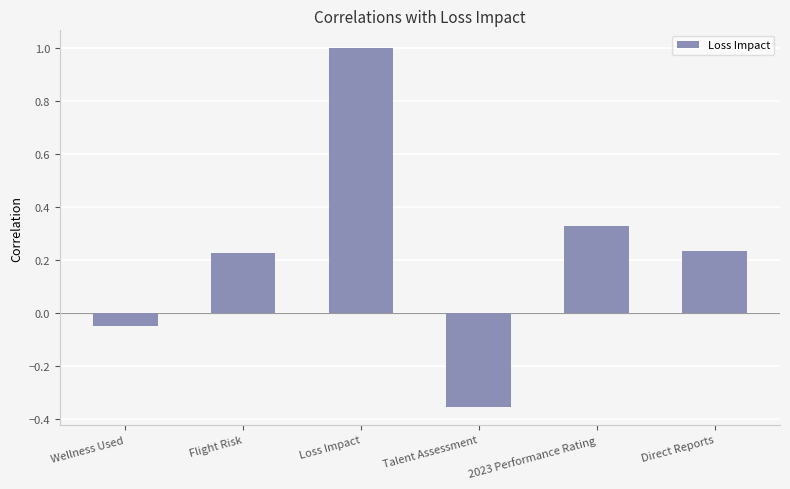

True or false: the data shows 0.1 at Flight Risk.

False